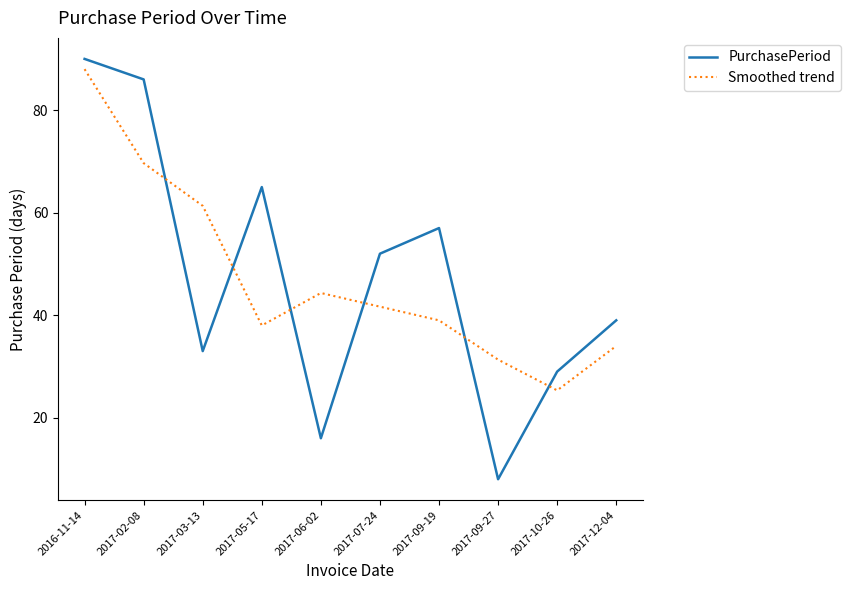

After their last crossing, which series has the higher values: Smoothed trend or PurchasePeriod?

PurchasePeriod